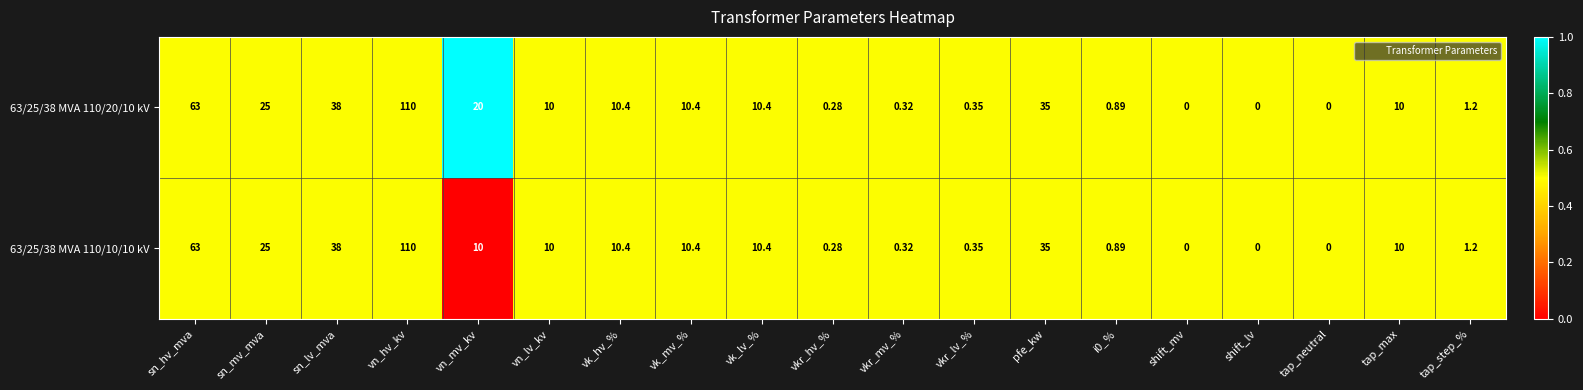

Where is 63/25/38 MVA 110/20/10 kV nearest to the value 55?

sn_hv_mva